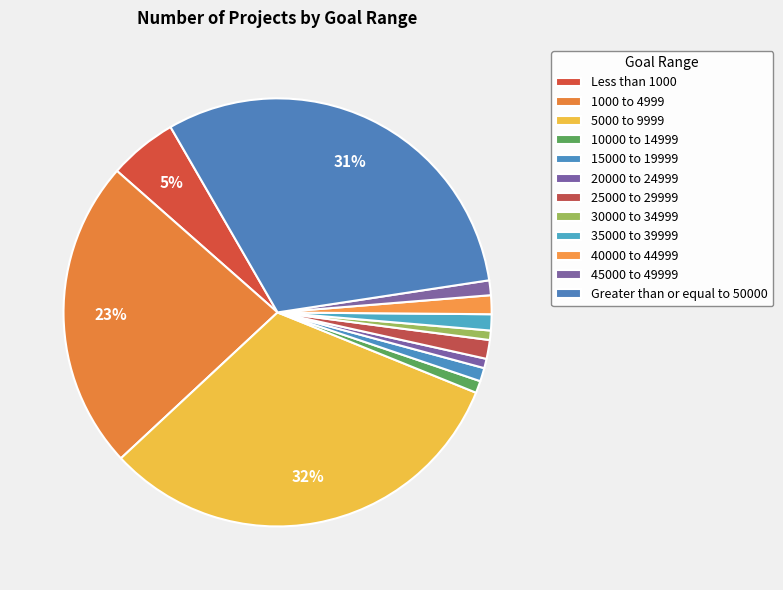

Which slice is the smallest?

20000 to 24999